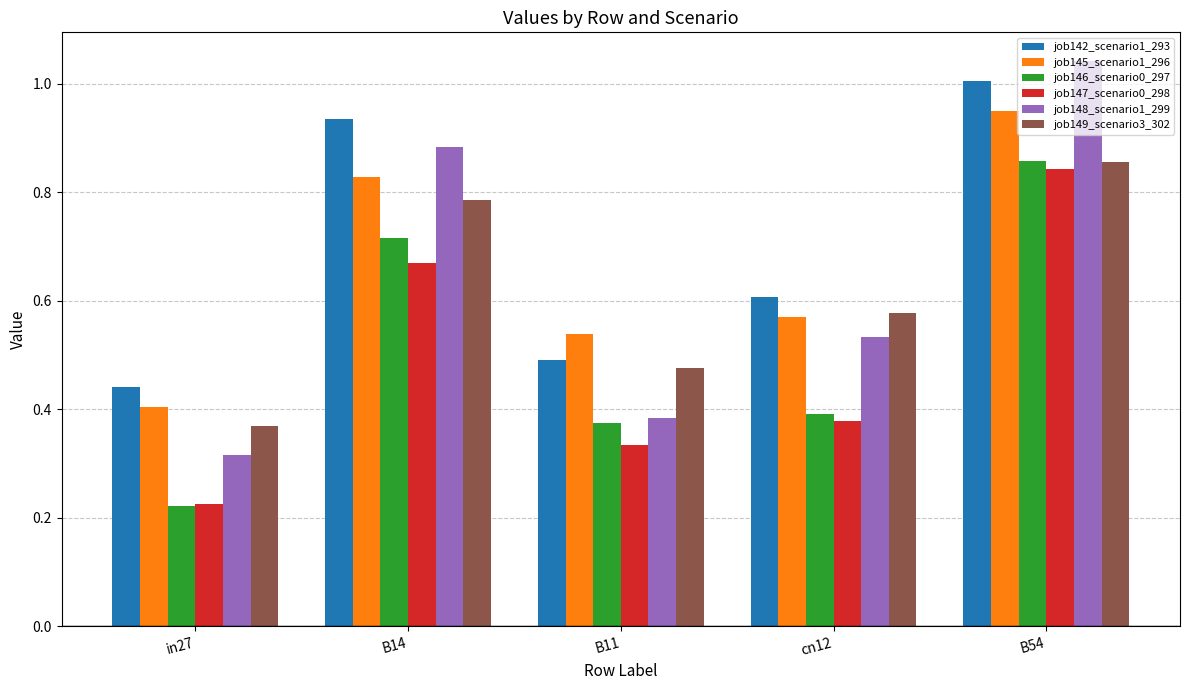

At which label is job147_scenario0_298 closest to 0?

in27